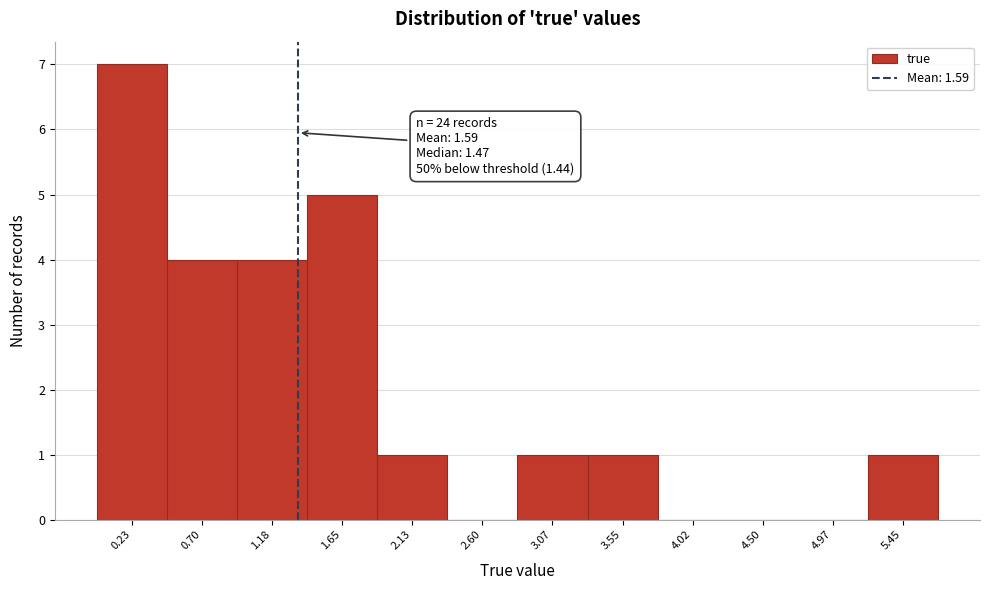

Reading left to right, what are all the values shown in this chart?

0.23=7	0.70=4	1.18=4	1.65=5	2.13=1	2.60=0	3.07=1	3.55=1	4.02=0	4.50=0	4.97=0	5.45=1